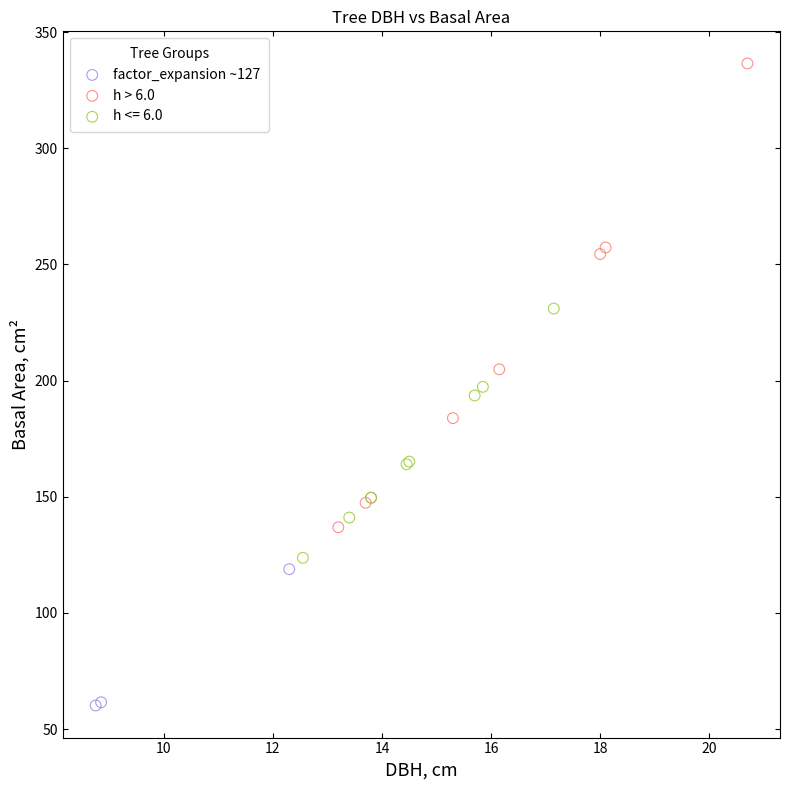

Which series contains the highest Y value?

h > 6.0